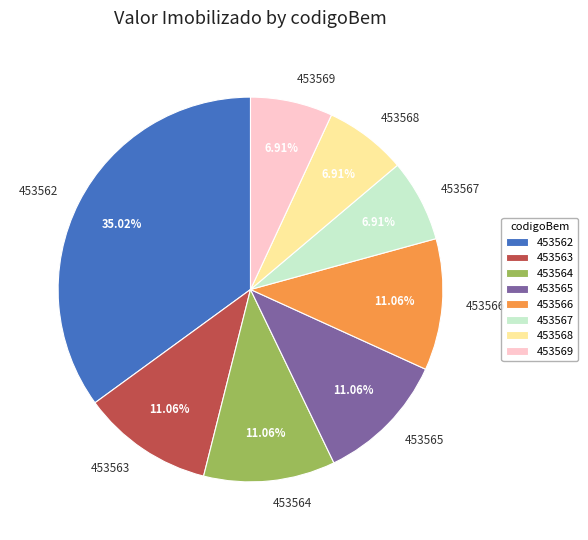

What is the total percentage of 453567 and 453569?

13.8%